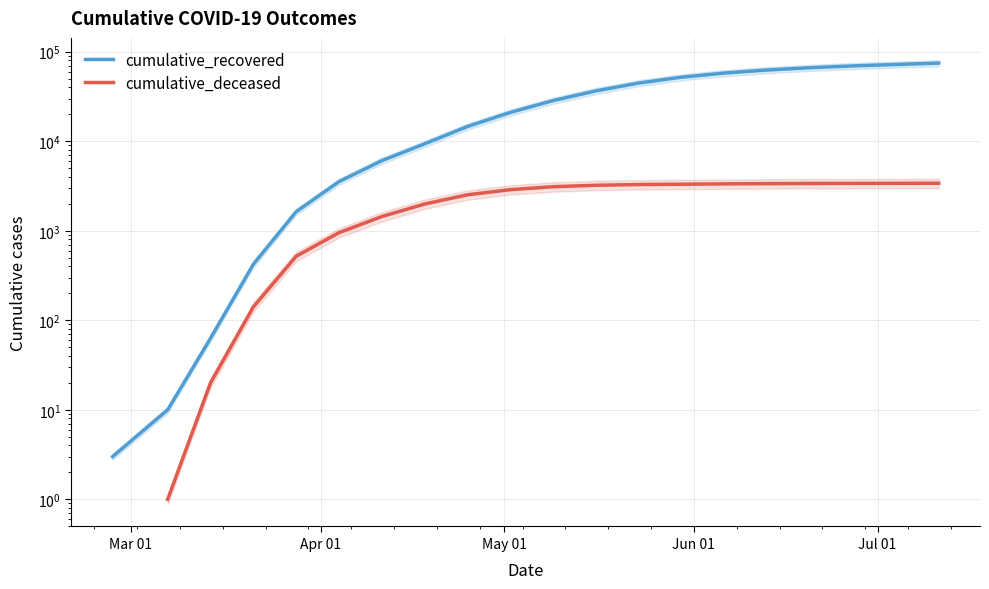

The value of cumulative_deceased at 7 is 661.3. True or false?

False